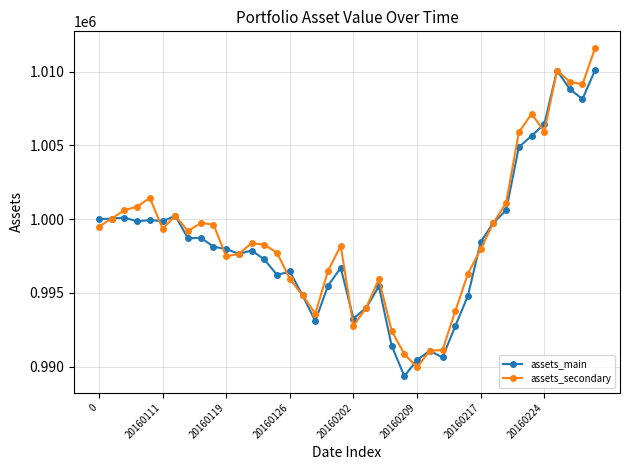

How many data points does each series have?

40